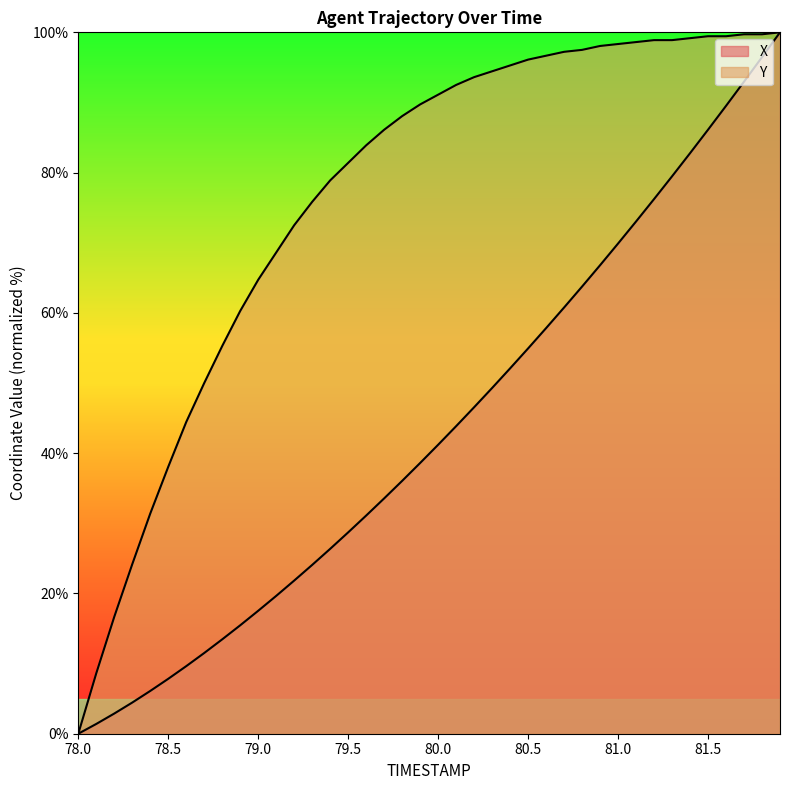

What are all the series names shown in the legend?

X, Y